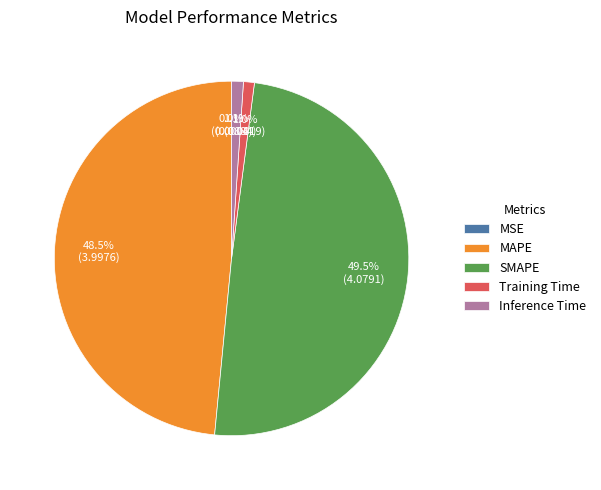

Which has a higher value, SMAPE or Inference Time?

SMAPE